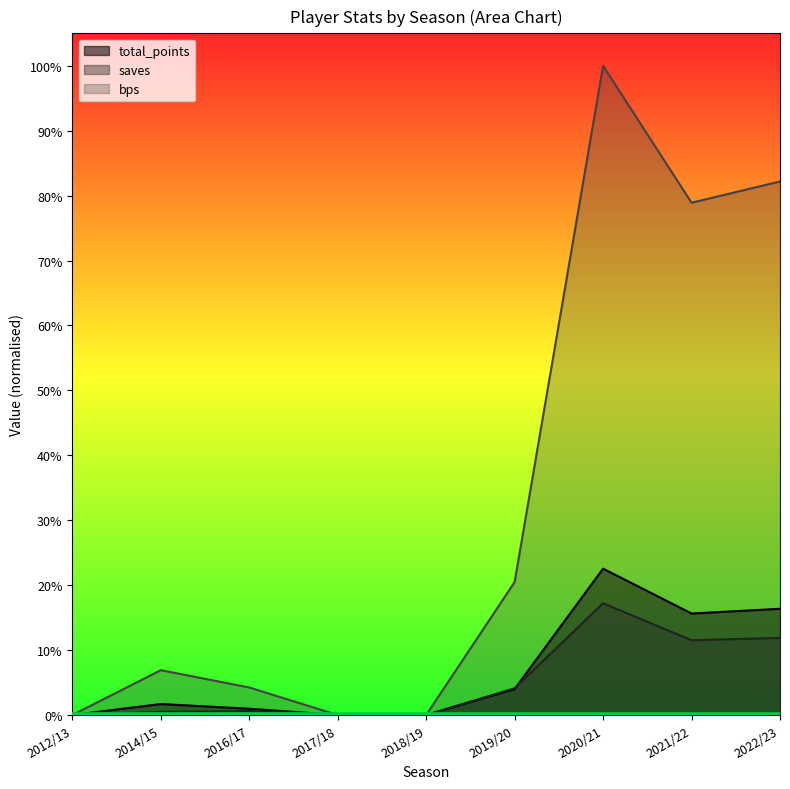

Reading left to right, transcribe all the data shown in this chart.

bps: 0.0	0.1	0.0	0.0	0.0	0.2	1.0	0.8	0.8
saves: 0.0	0.0	0.0	0.0	0.0	0.0	0.2	0.1	0.1
total_points: 0.0	0.0	0.0	0.0	0.0	0.0	0.2	0.2	0.2